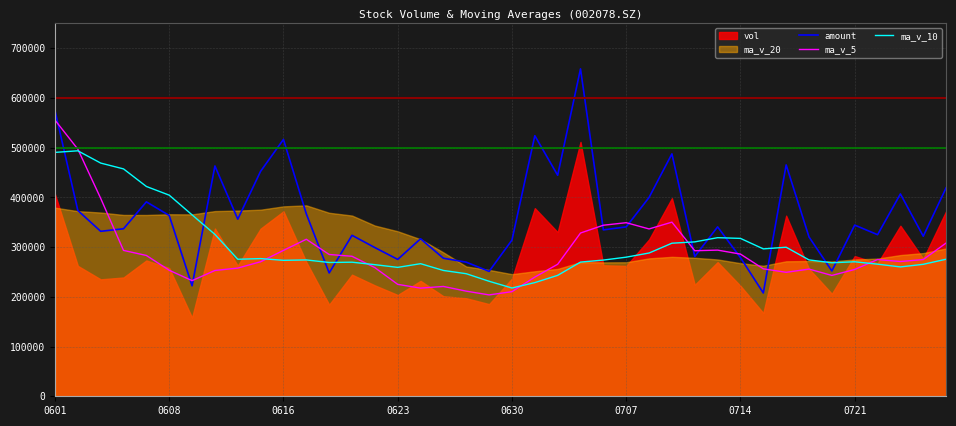

How many values in the amount series are below 340722?

20